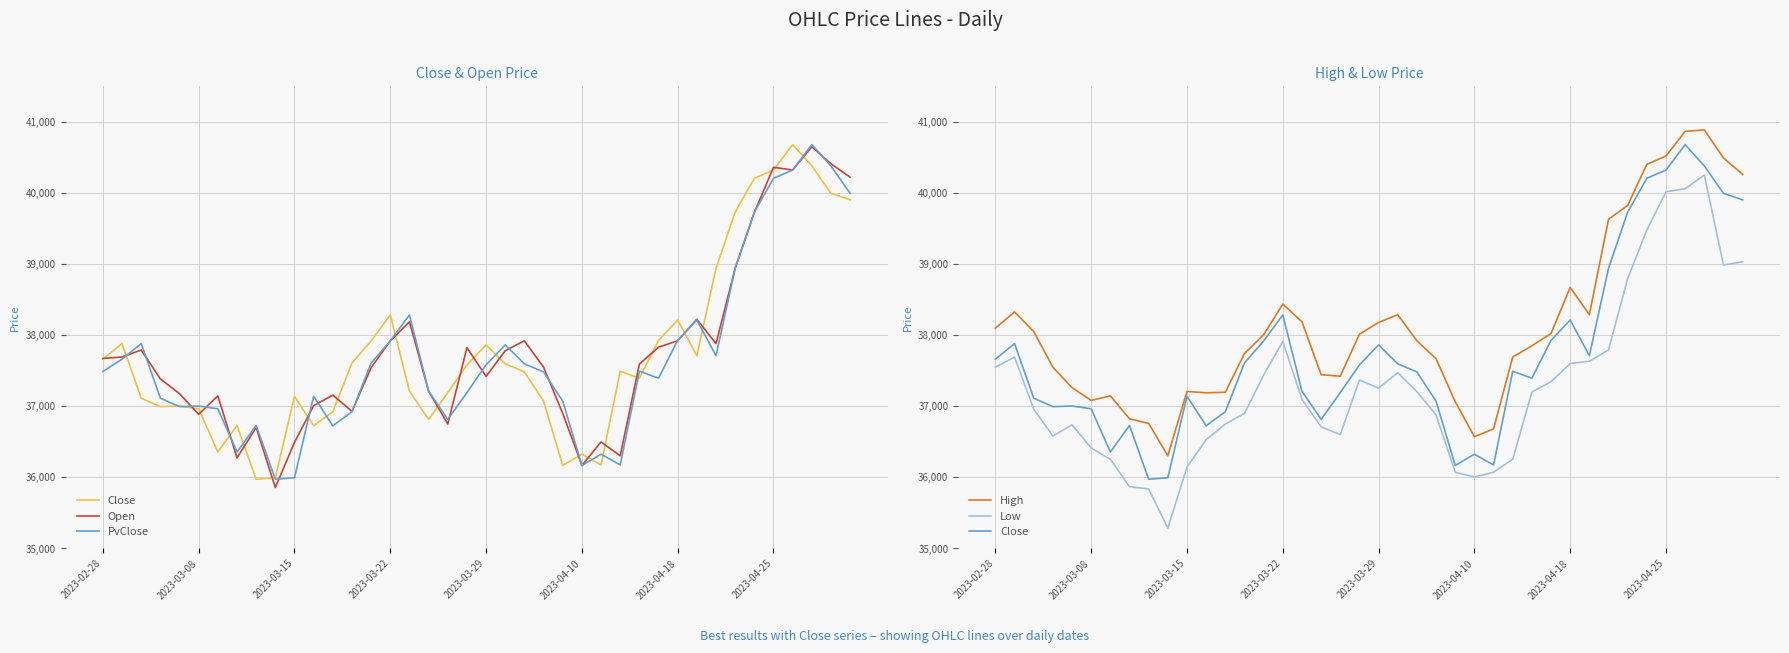

Where do PvClose and High first cross each other?

15 and 16